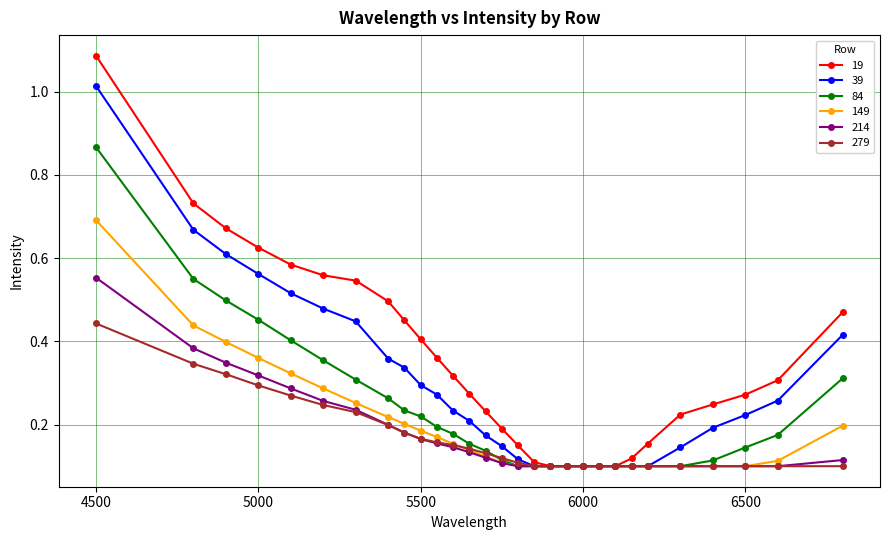

Which series has the largest range (max minus min)?

19